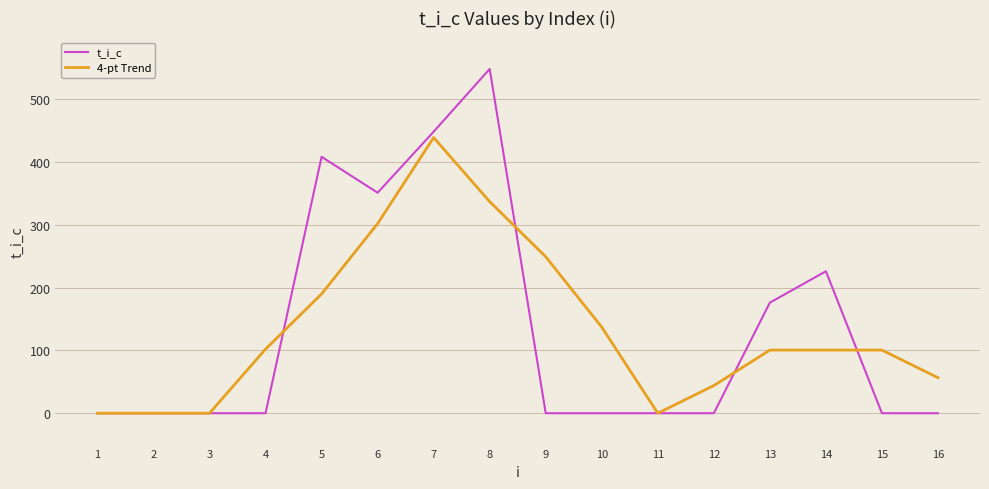

Rank the series by their maximum value, from highest to lowest.

t_i_c, 4-pt Trend